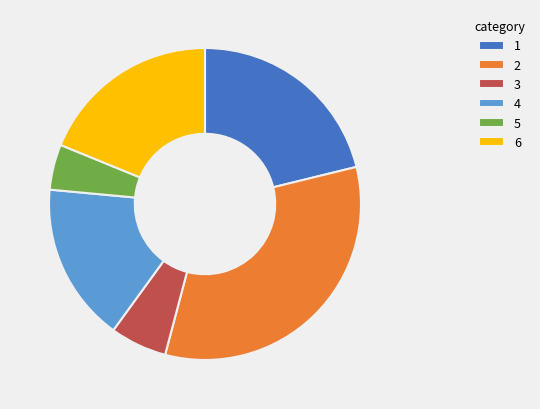

How many segments does this pie chart have?

6